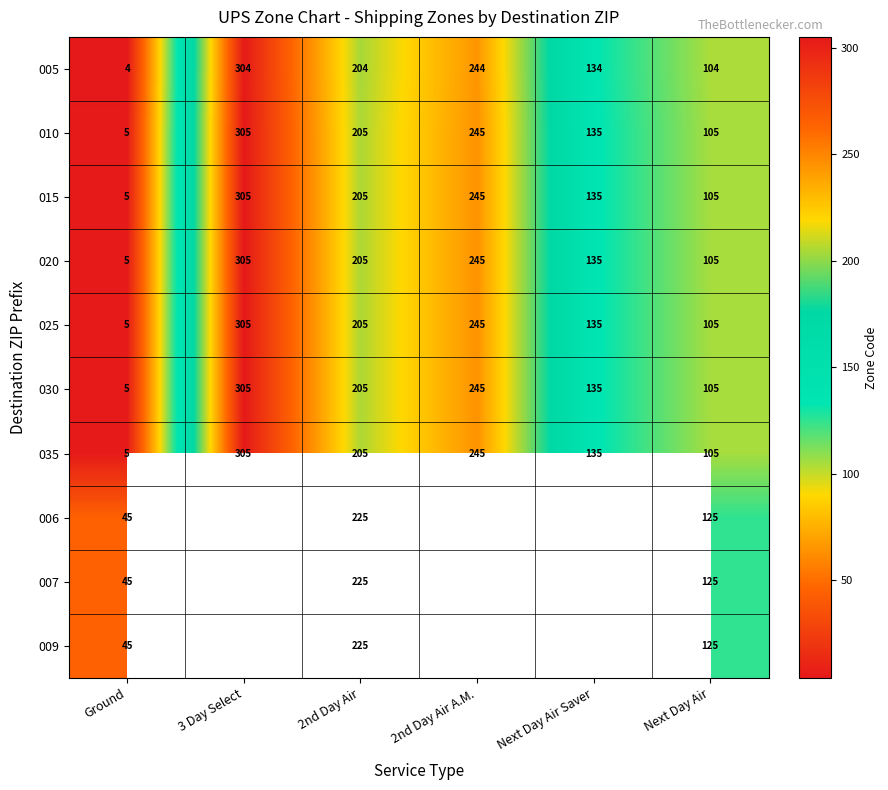

Count the 030 values in the range 105 to 245.

4